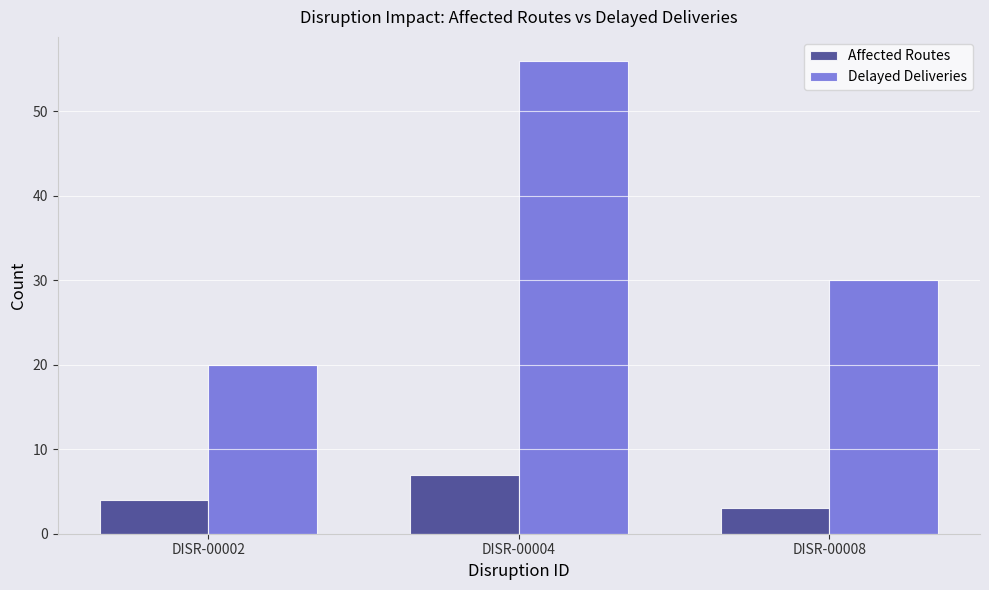

What is the difference between the Delayed Deliveries values at DISR-00008 and DISR-00002?

10